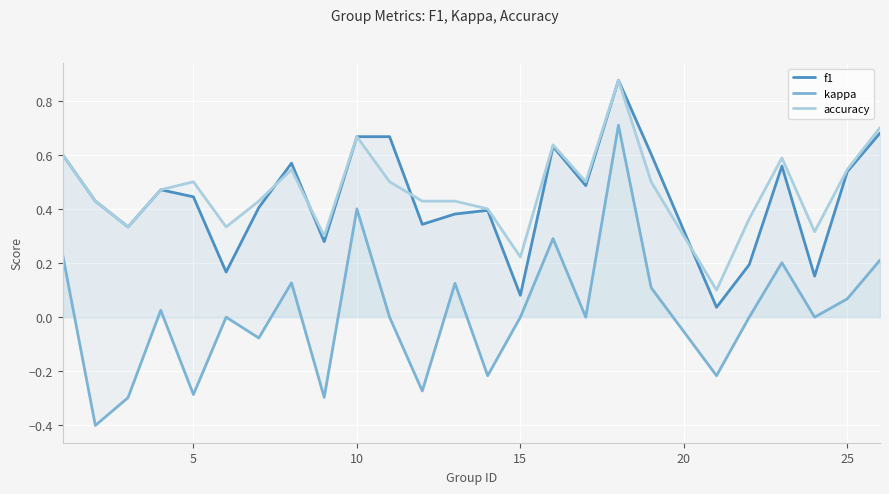

True or false: kappa and accuracy intersect in this chart.

False